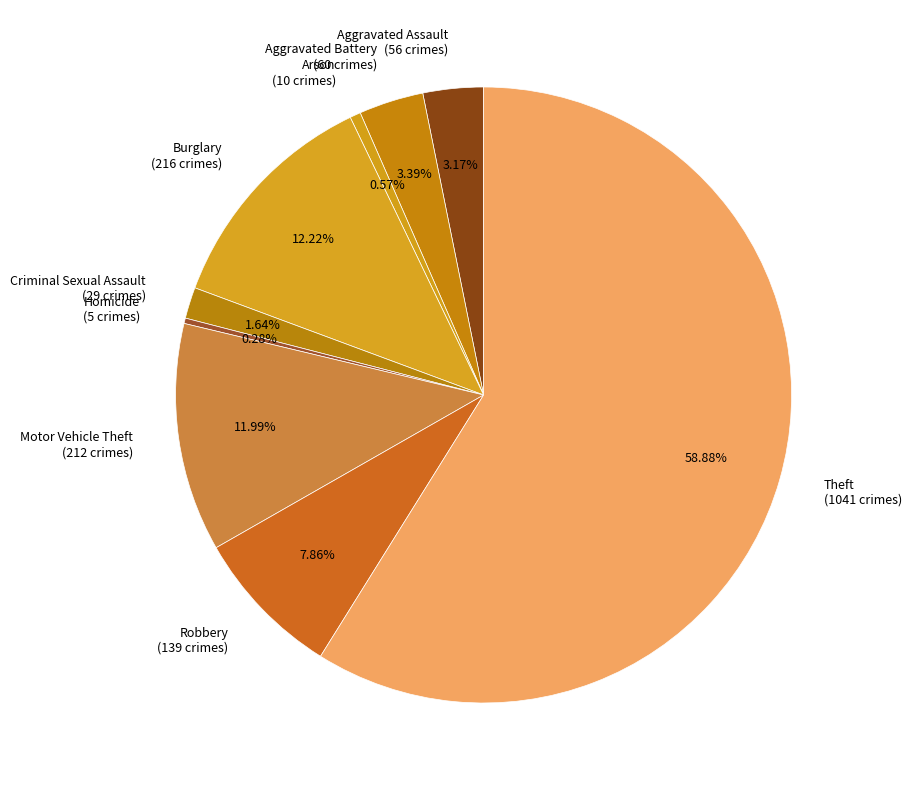

Approximately how many times larger is the value at Aggravated Battery (60 crimes) compared to Aggravated Assault (56 crimes)?

1.1